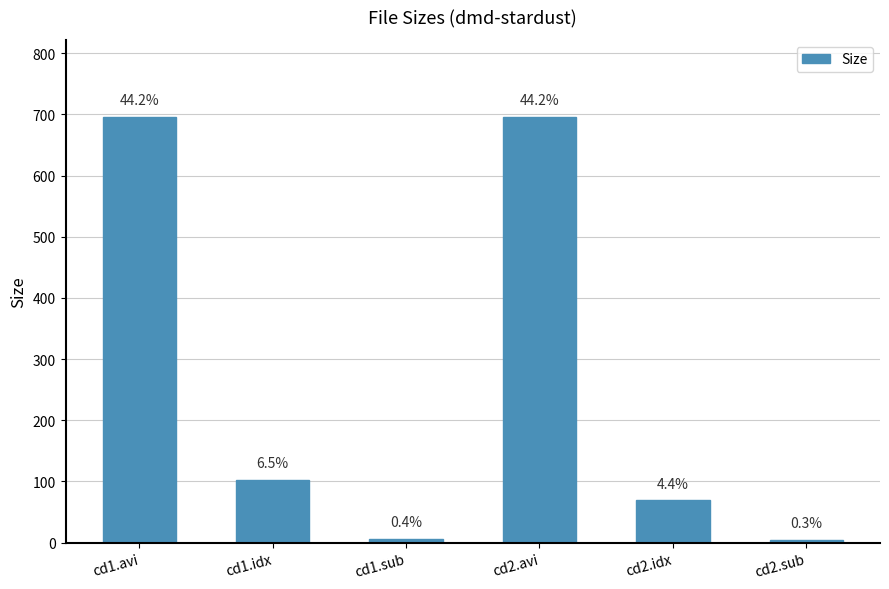

The value at cd2.sub is 2.4. True or false?

False